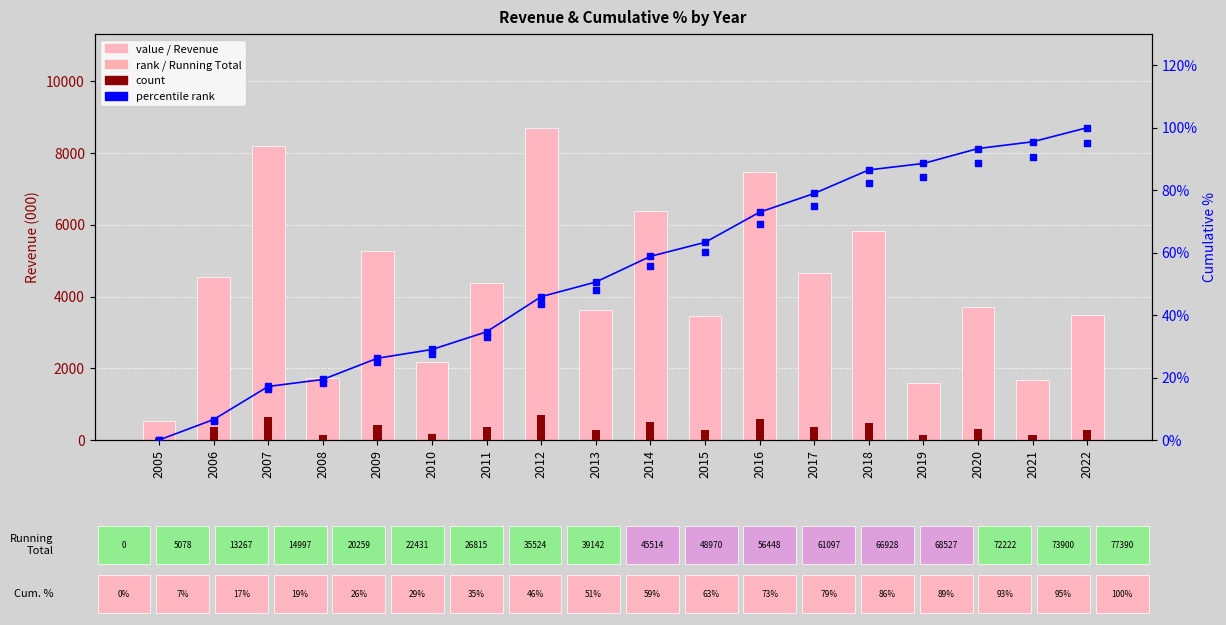

Is the value of count at 2006 greater than the value of percentile rank at 2016?

Yes